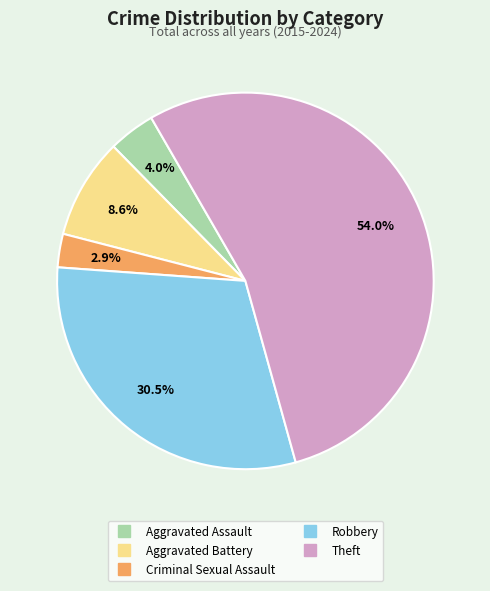

Which category has the smallest portion of the pie?

Criminal Sexual Assault